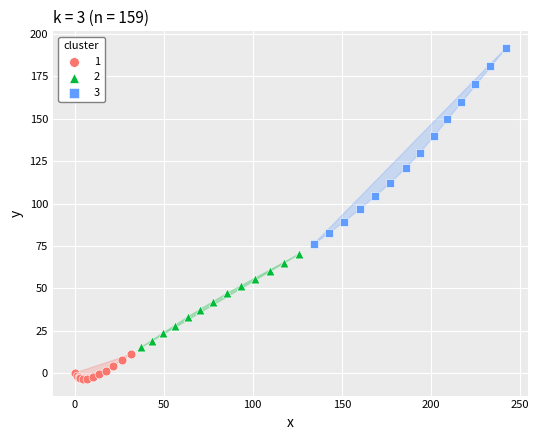

Which series reaches the minimum Y coordinate?

1